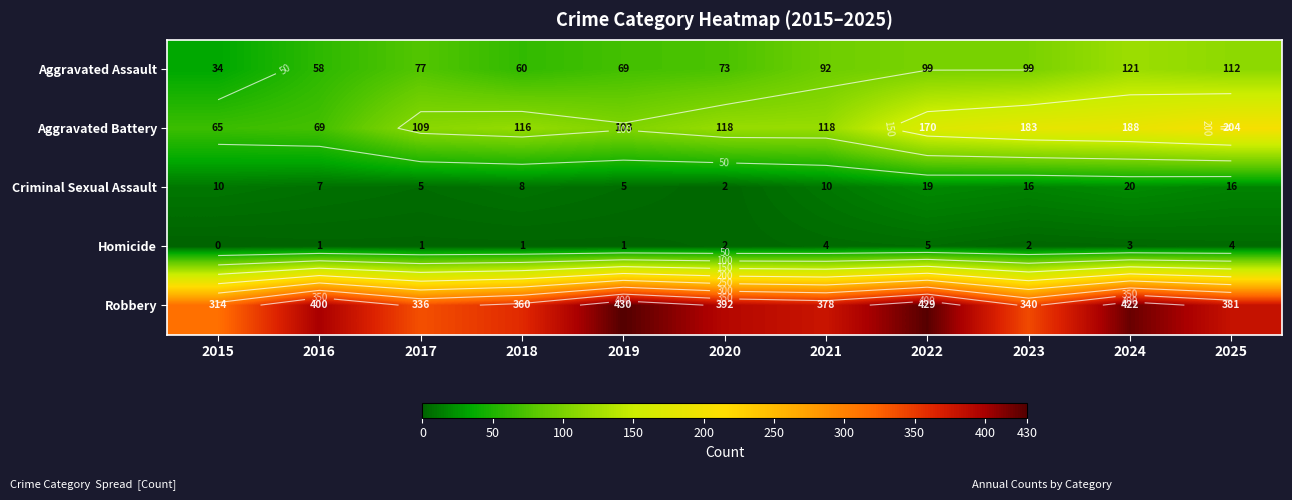

At 2018, list the series in order from smallest to largest.

Homicide, Criminal Sexual Assault, Aggravated Assault, Aggravated Battery, Robbery